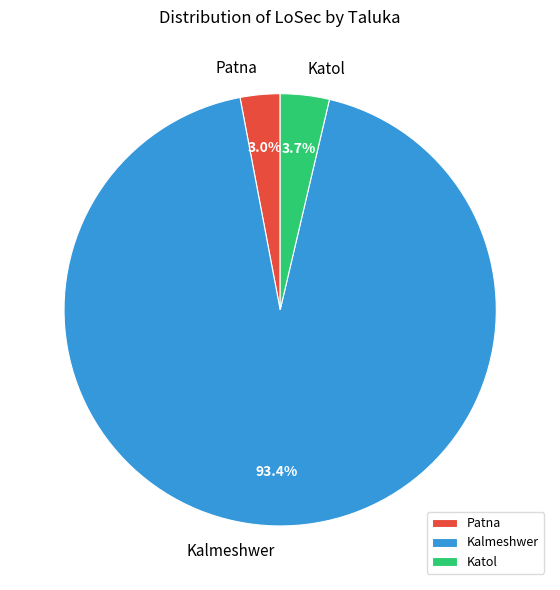

To the nearest percent, what percentage of the pie is Katol?

4%